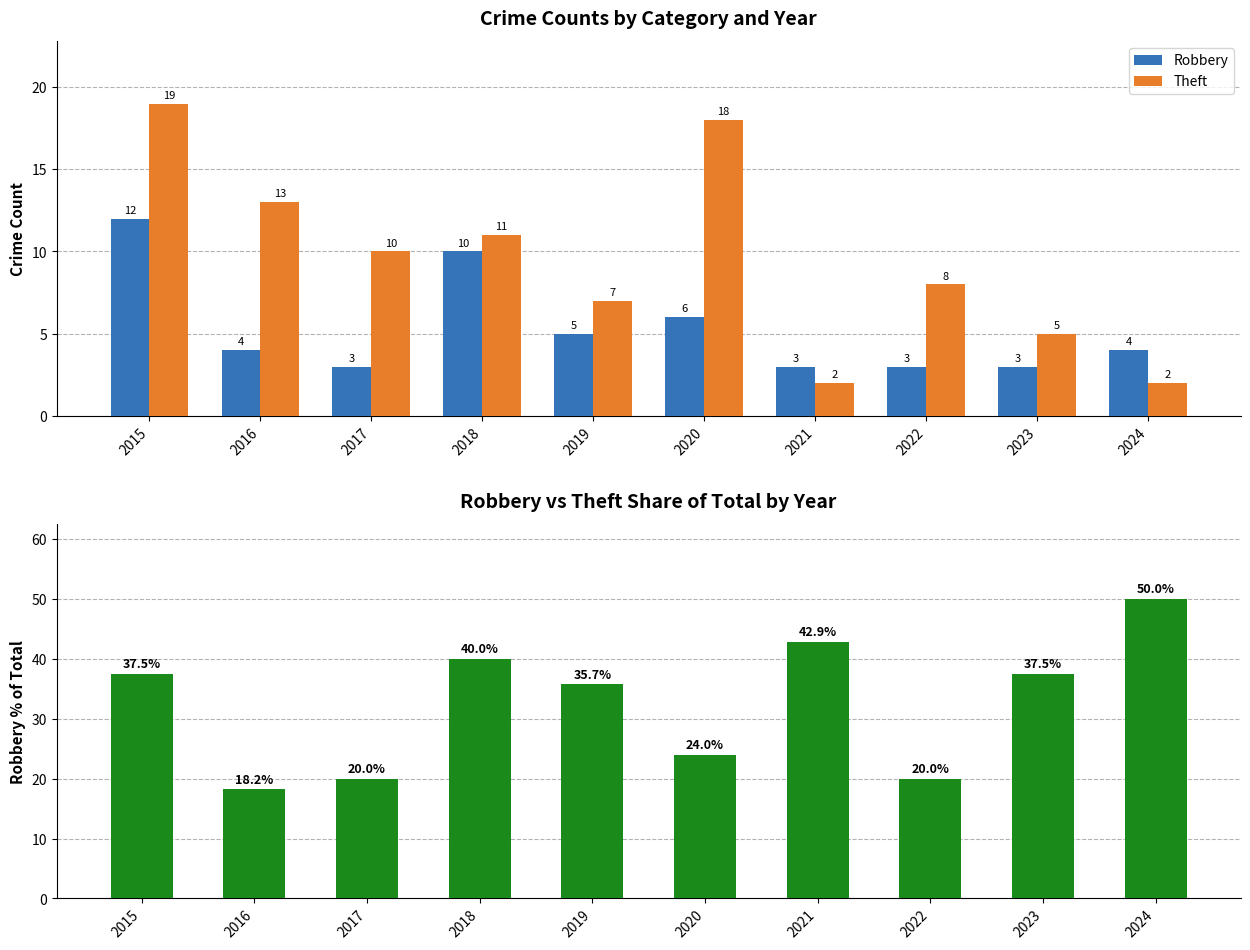

Is the value of Theft at 2022 greater than the value of Robbery % of Total at 2024?

No